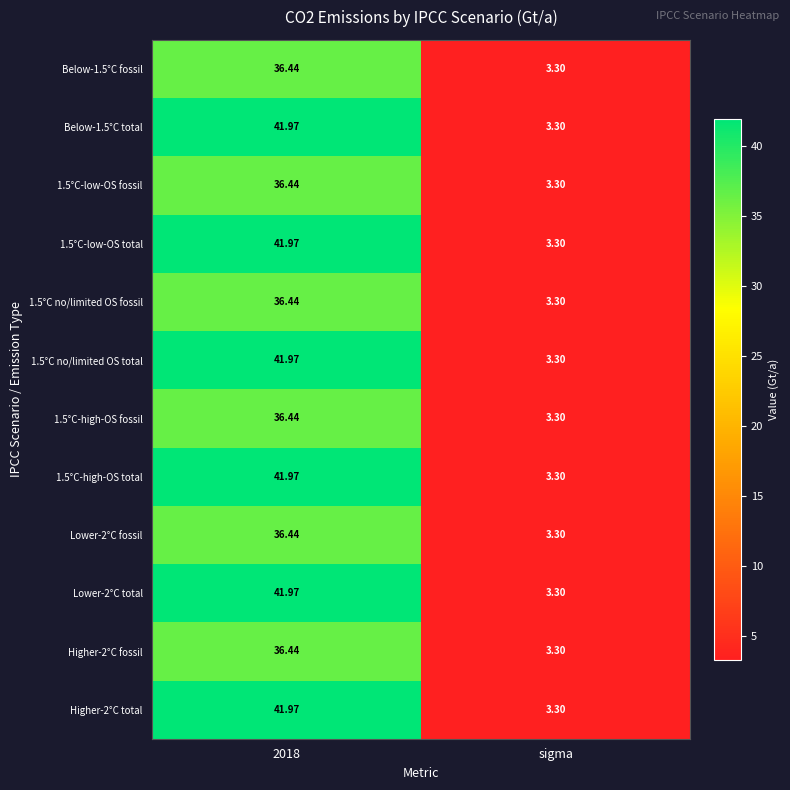

Is the value of Lower-2°C total at 2018 greater than the value of Below-1.5°C total at sigma?

Yes